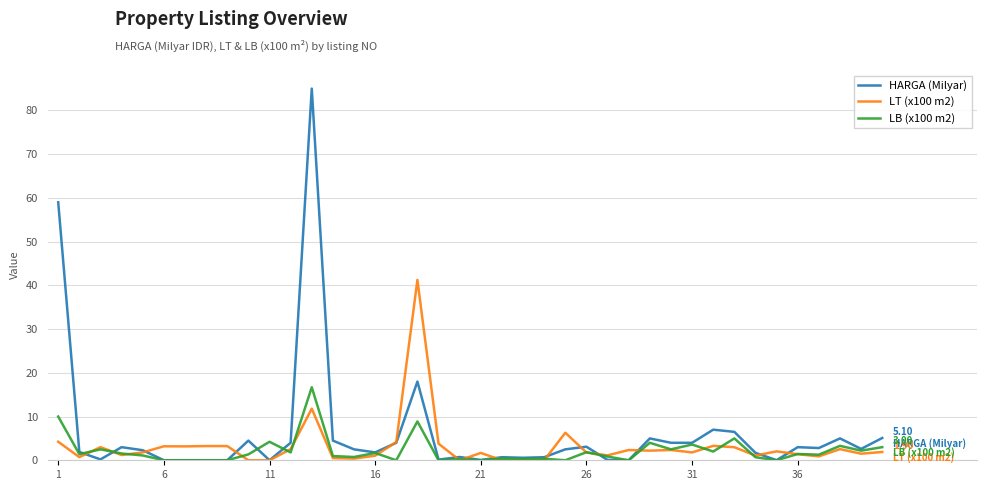

Which series has the largest range (max minus min)?

HARGA (Milyar)